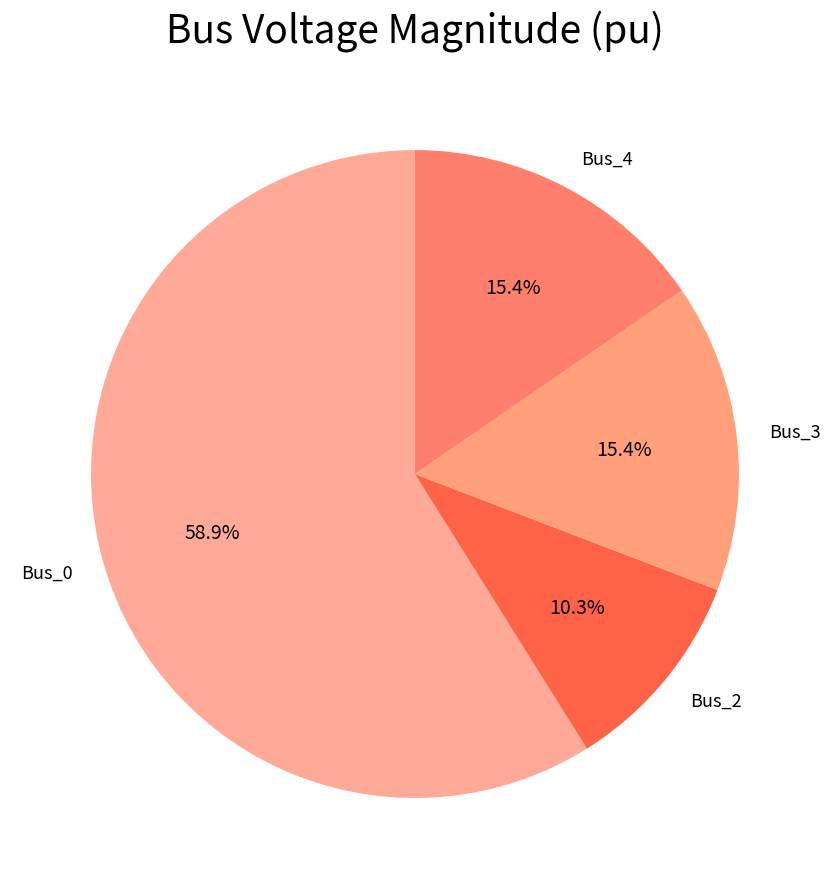

True or false: Bus_3 accounts for 27% of the total.

False